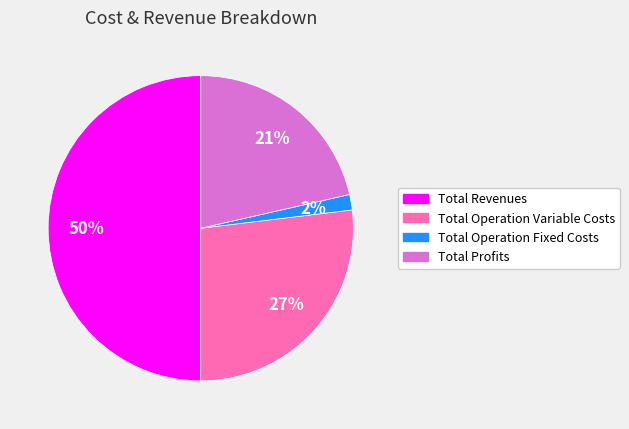

To the nearest percent, what is the difference between the largest and smallest slice percentages?

48%